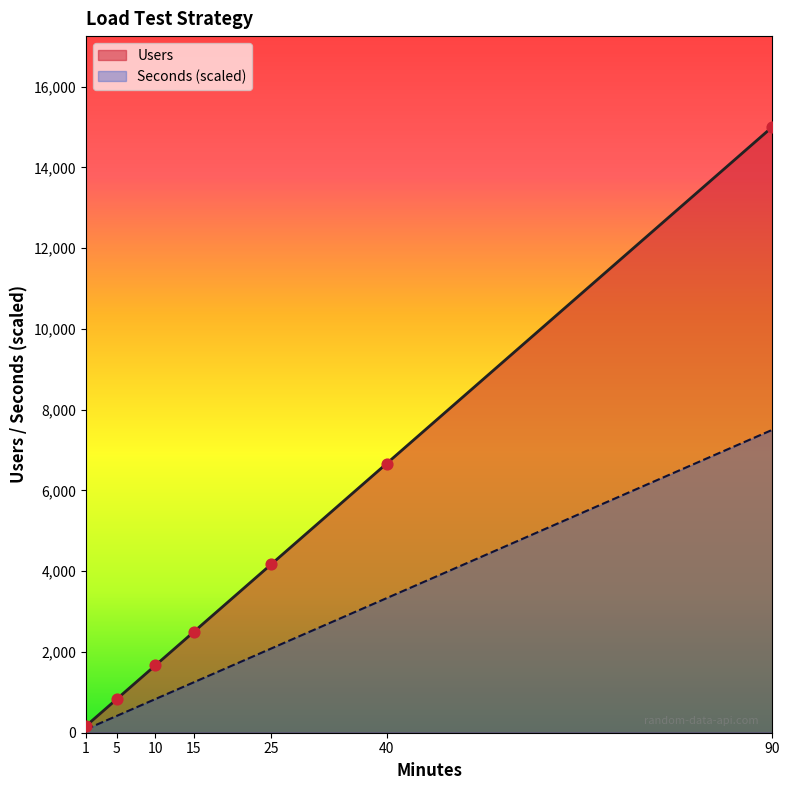

Which series has the largest total across all categories?

Users